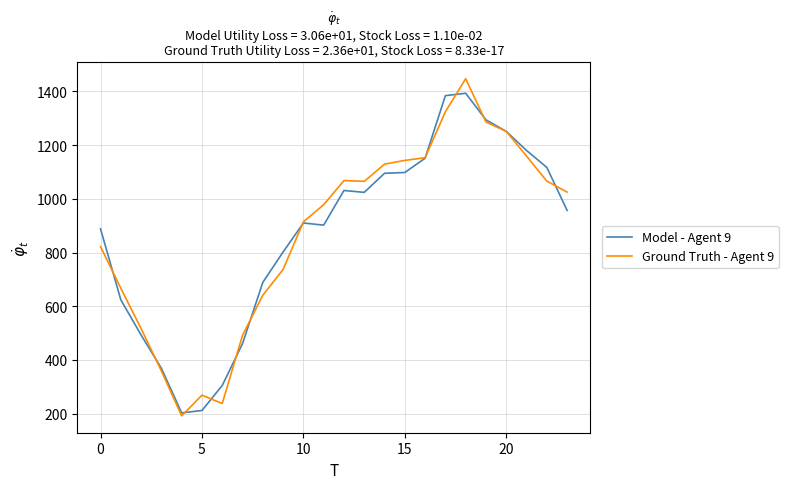

What is the maximum value for Model - Agent 9?

1393